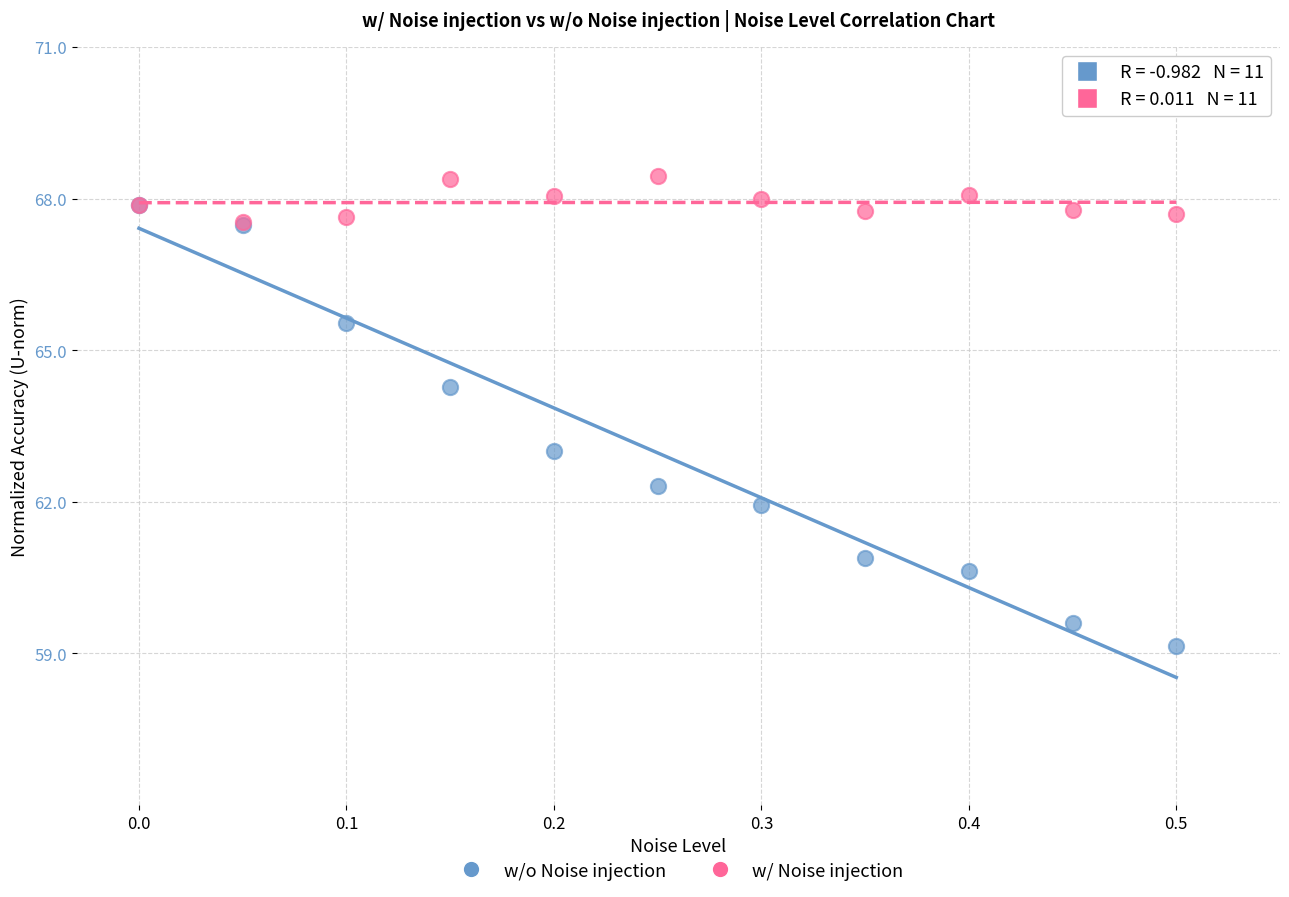

What are all the series names shown in the legend?

w/o Noise injection, w/ Noise injection